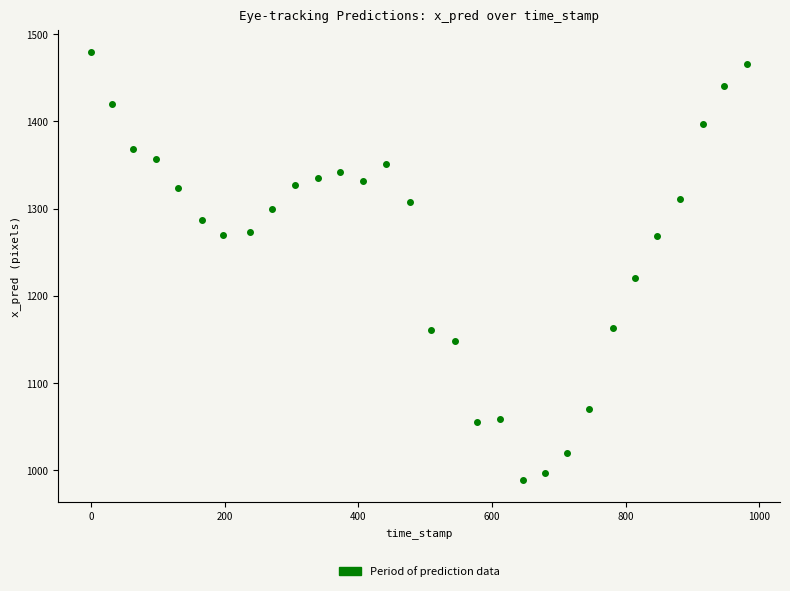

What Y value in the scatter plot is closest to 1234?

1220.7